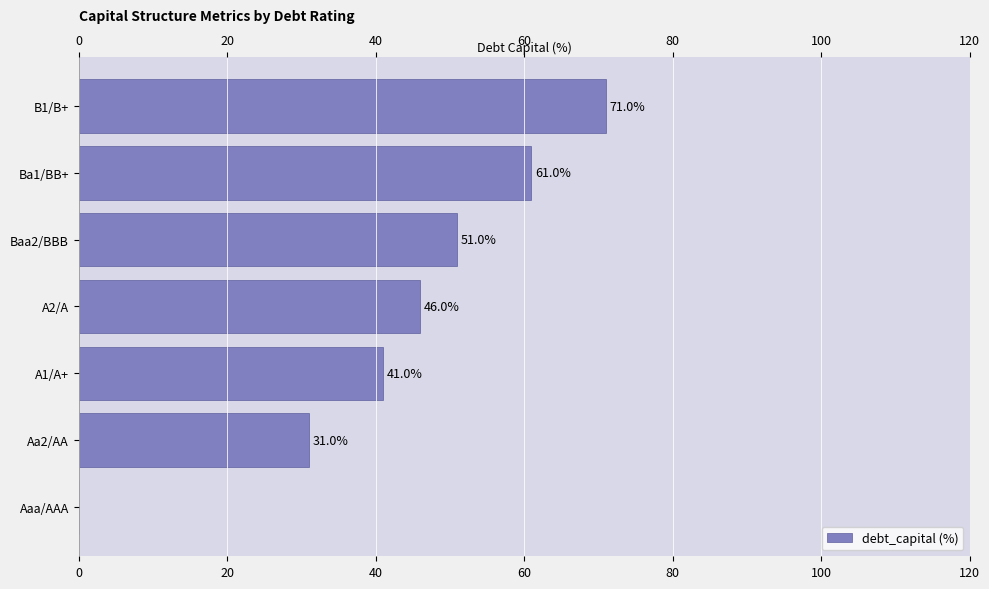

What is the difference between the maximum and minimum values?

71